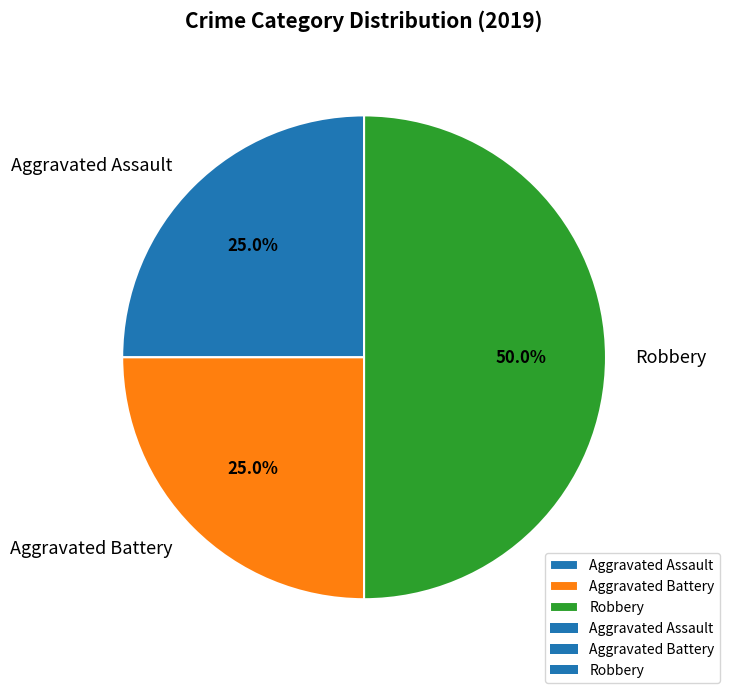

Is it true that Robbery is 43% of the pie?

False